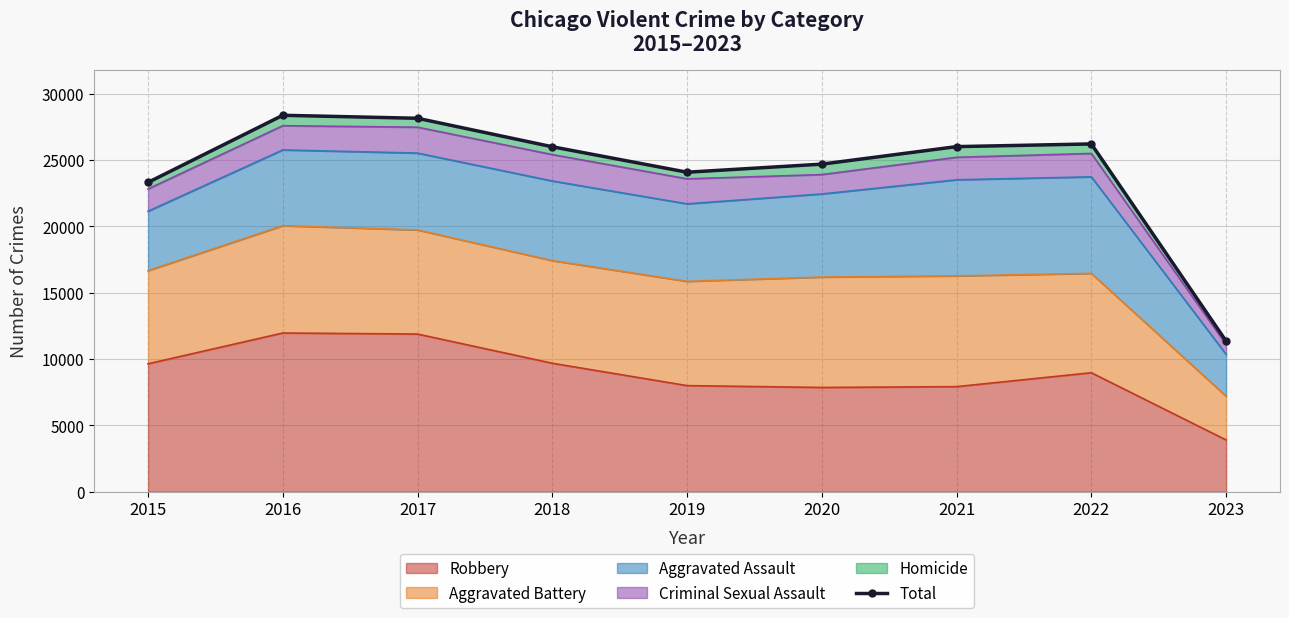

What is the ratio of the value at 2015 to the value at 2020?

0.9